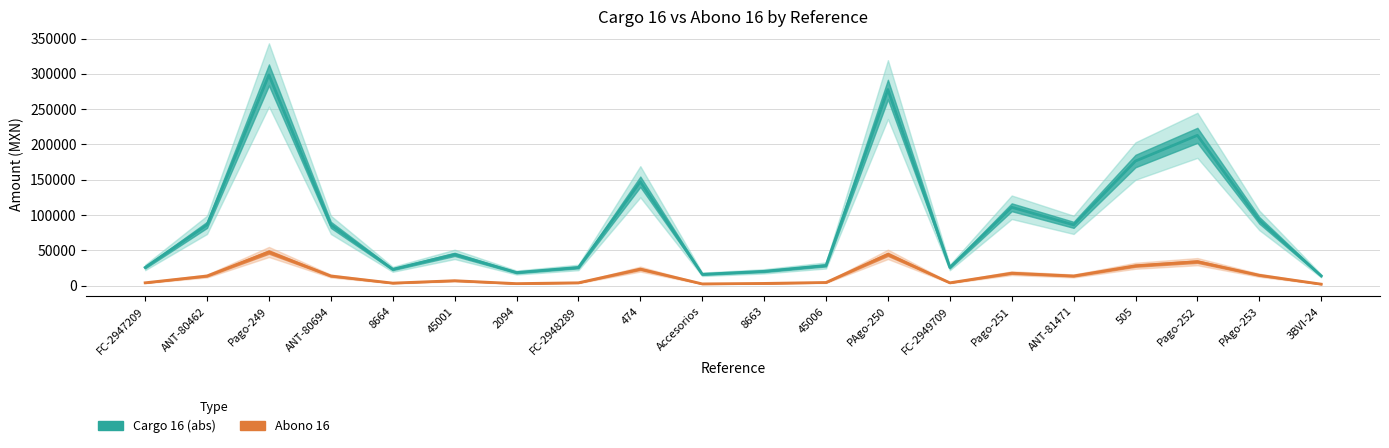

Reading left to right, list all the values displayed in this chart.

Cargo 16: FC-2947209=25862.1	ANT-80462=86206.9	Pago-249=298488.5	ANT-80694=86206.9	8664=23237.1	45001=44374.1	2094=18655.2	FC-2948289=25862.1	474=147231.9	Accesorios=16163.8	8663=20388.0	45006=28705.2	PAgo-250=277777.8	FC-2949709=25862.1	Pago-251=111111.1	ANT-81471=86206.9	505=176585.3	Pago-252=212963.0	PAgo-253=92592.6	3BVI-24=13920.0
Abono 16: FC-2947209=4137.9	ANT-80462=13793.1	Pago-249=47758.2	ANT-80694=13793.1	8664=3717.9	45001=7099.9	2094=2984.8	FC-2948289=4137.9	474=23557.1	Accesorios=2586.2	8663=3262.1	45006=4592.8	PAgo-250=44444.4	FC-2949709=4137.9	Pago-251=17777.8	ANT-81471=13793.1	505=28253.7	Pago-252=34074.1	PAgo-253=14814.8	3BVI-24=2227.2